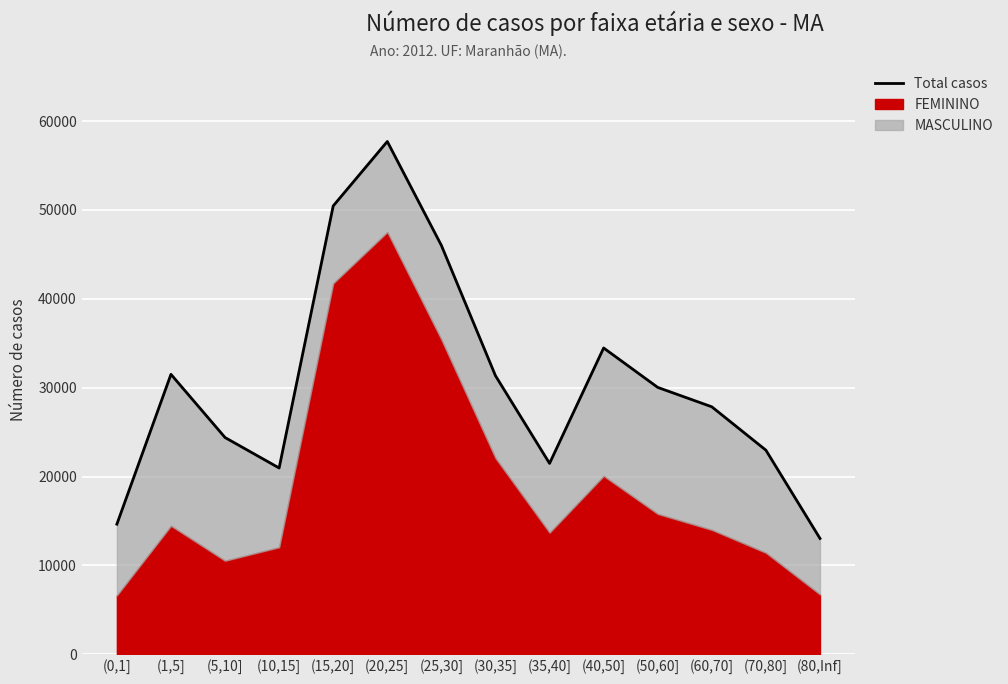

What is the label of the 13th point from the left?

(70,80]